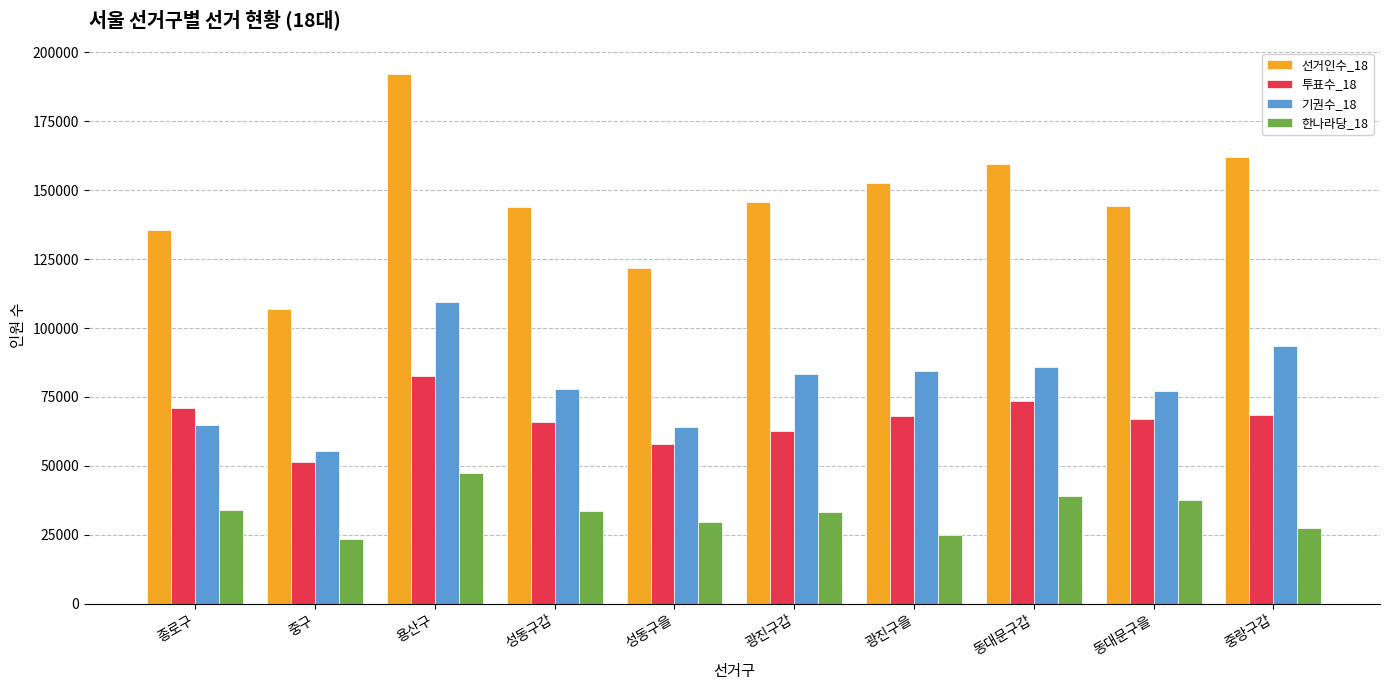

What is the label of the 4th bar from the right?

광진구을